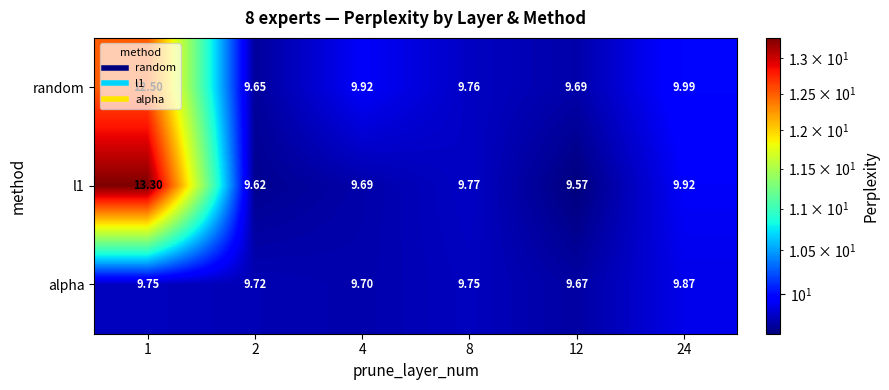

Which series has the largest range (max minus min)?

l1